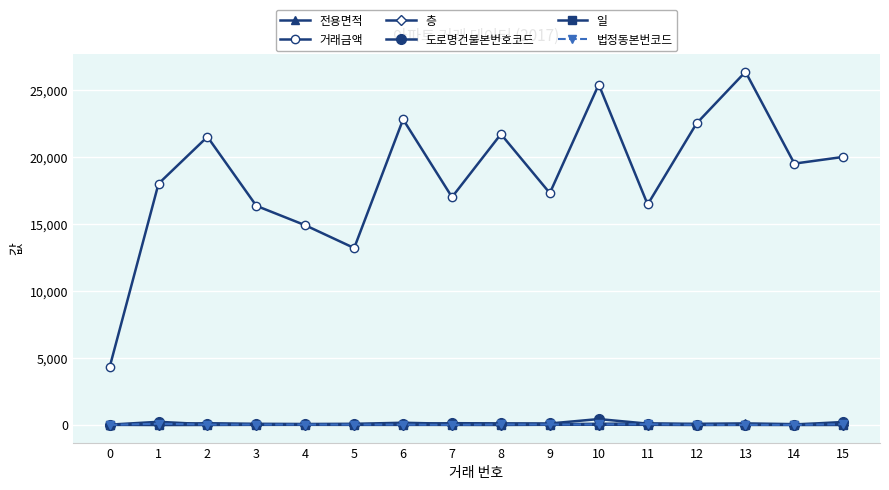

The 전용면적 series shows 121.9 at 10. True or false?

False